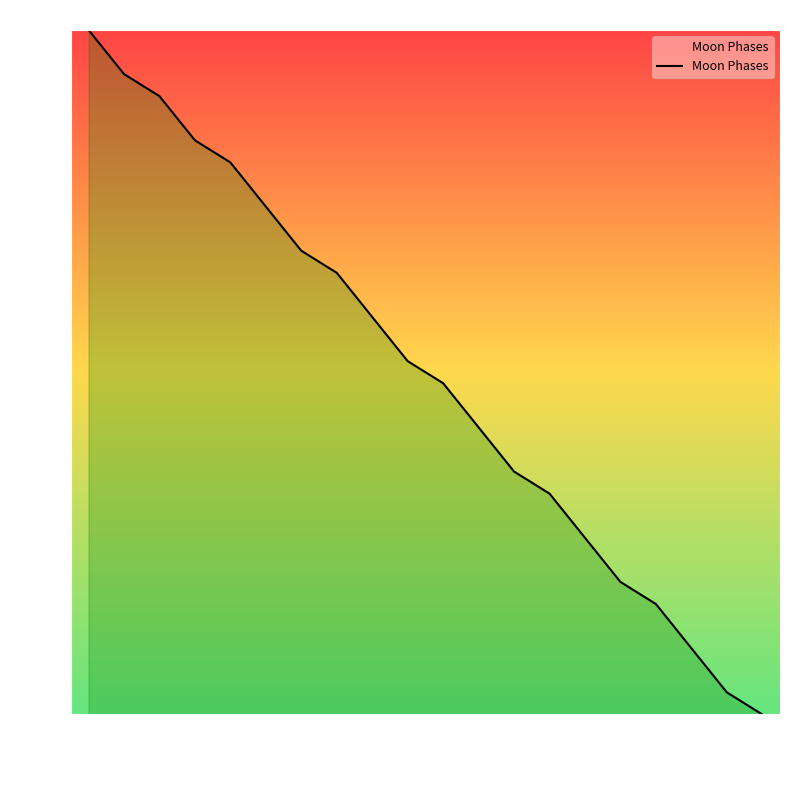

Does the chart display data point markers on the line(s)?

No